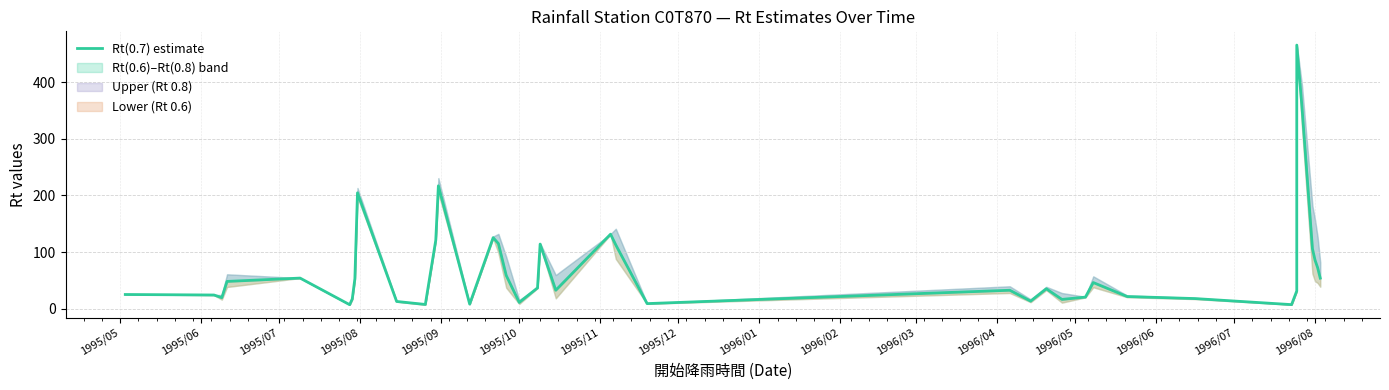

What is the greatest value displayed?

465.8